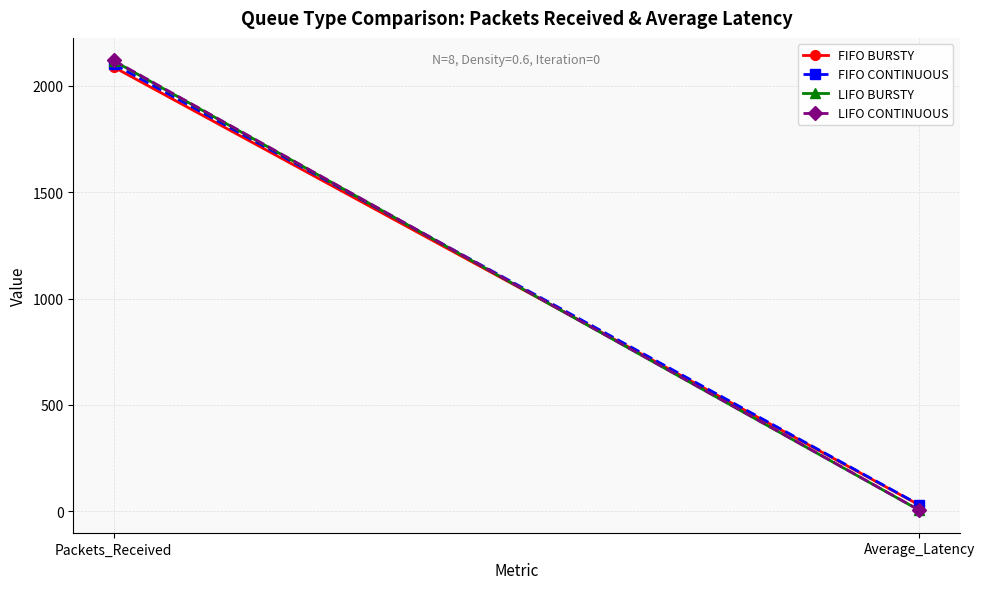

The FIFO CONTINUOUS series shows 17.8 at Average_Latency. True or false?

False